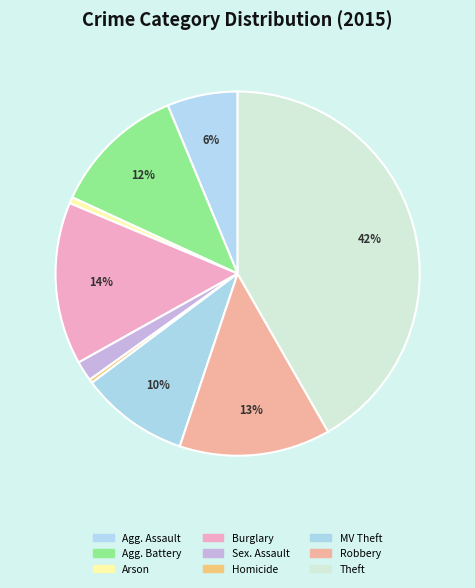

What is the largest slice in the pie chart?

Theft